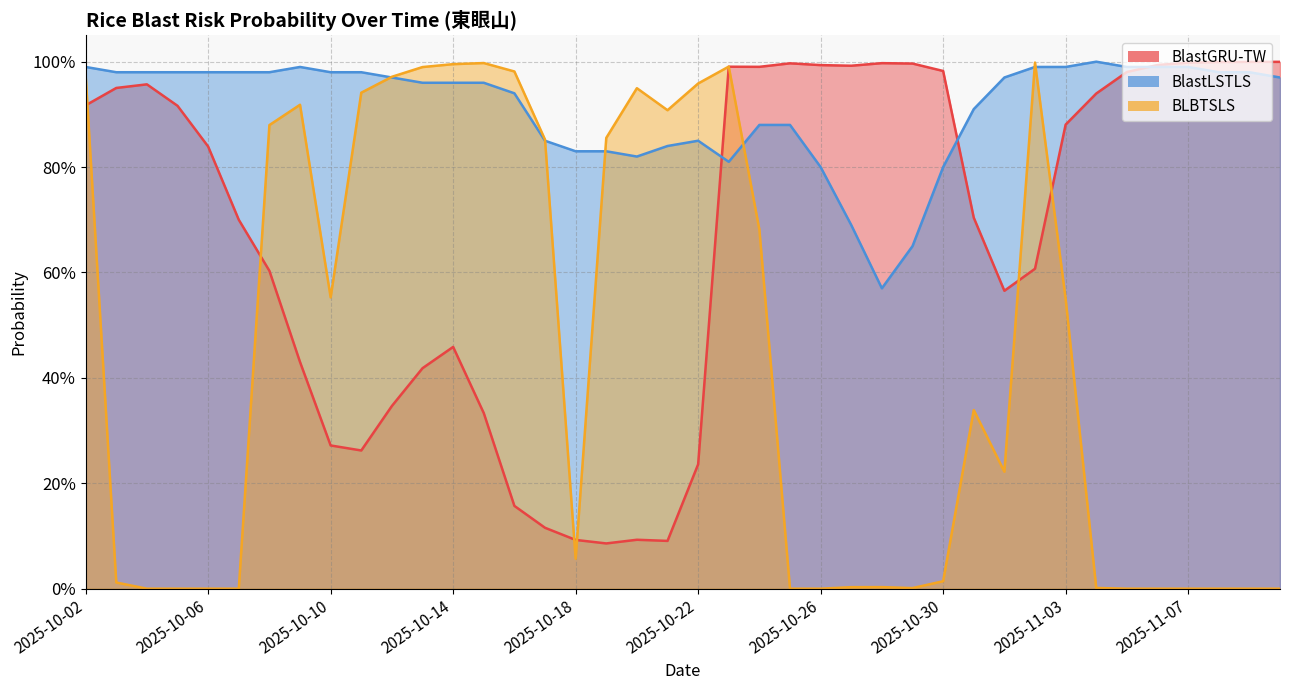

Is the value of BlastLSTLS at 2025-10-31 greater than the value of BlastGRU-TW at 2025-10-06?

Yes